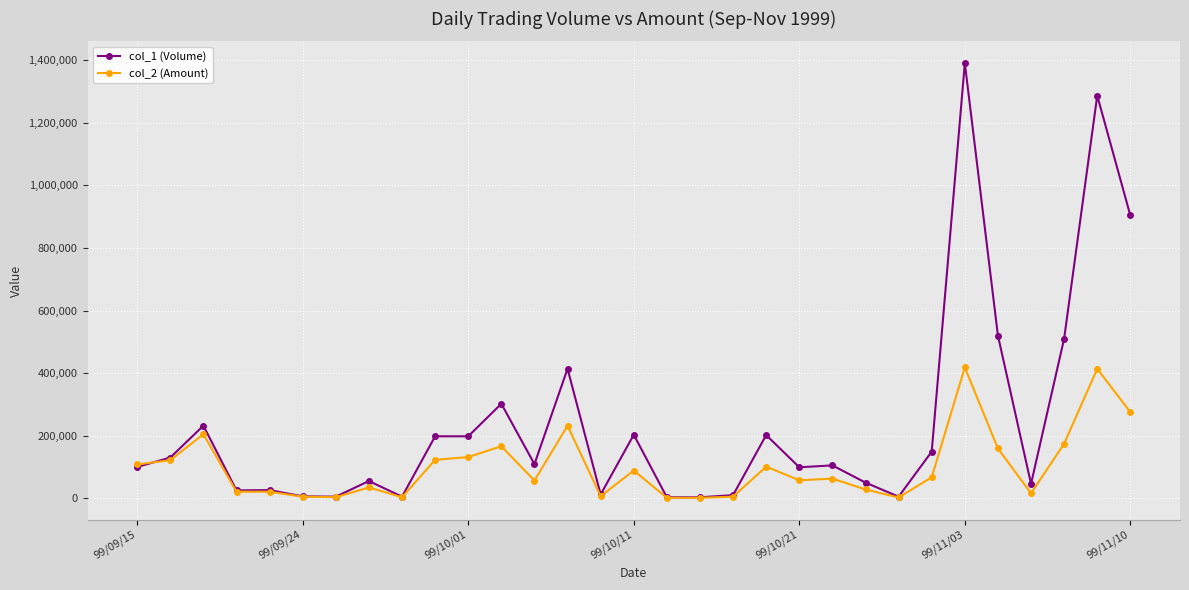

What is the smallest value displayed?

1310